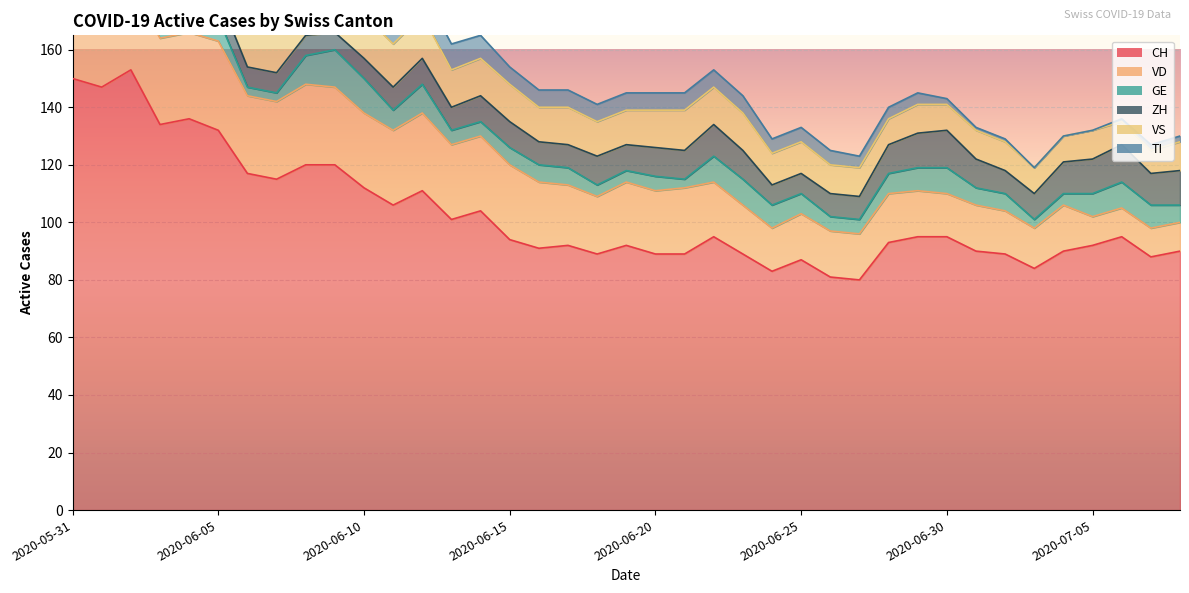

What is the average value of the VS series?

12